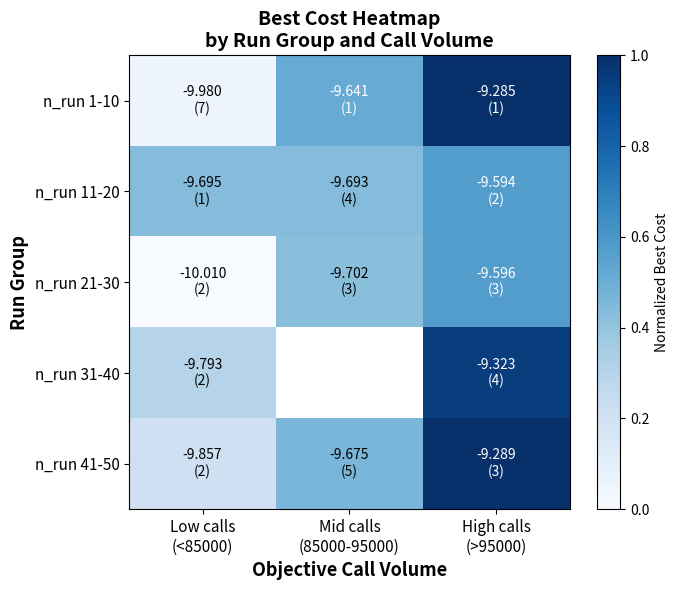

List the labels in order of n_run 31-40 value, smallest first.

Low calls (<85000), Mid calls (85000-95000), High calls (>95000)